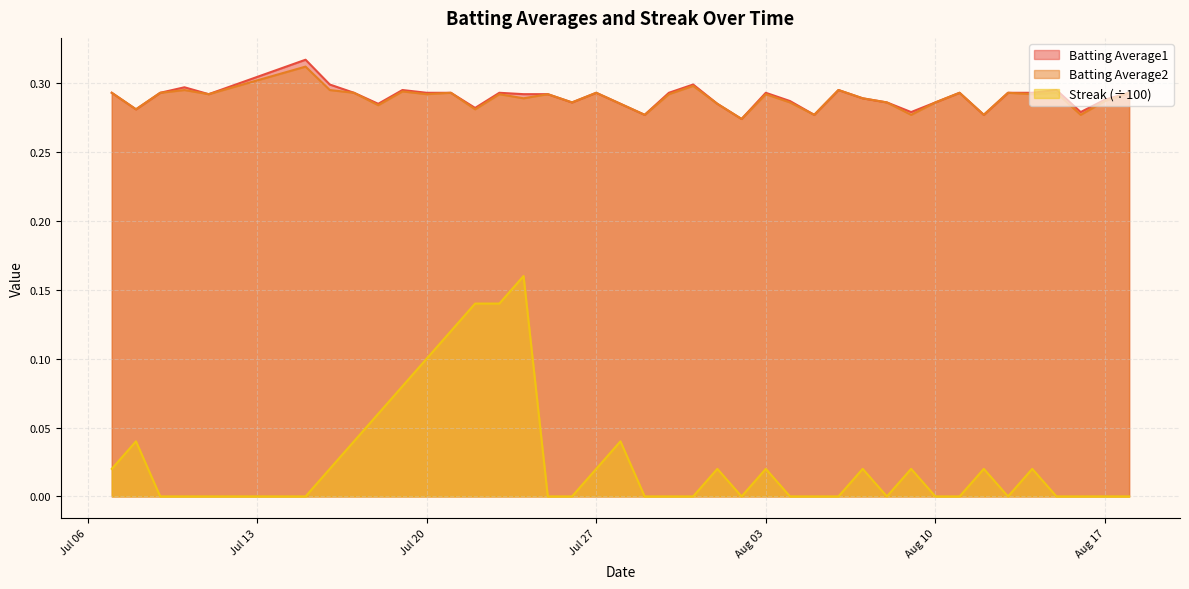

Is it true that Batting Average2 equals 0.4 at 2010-08-07?

False